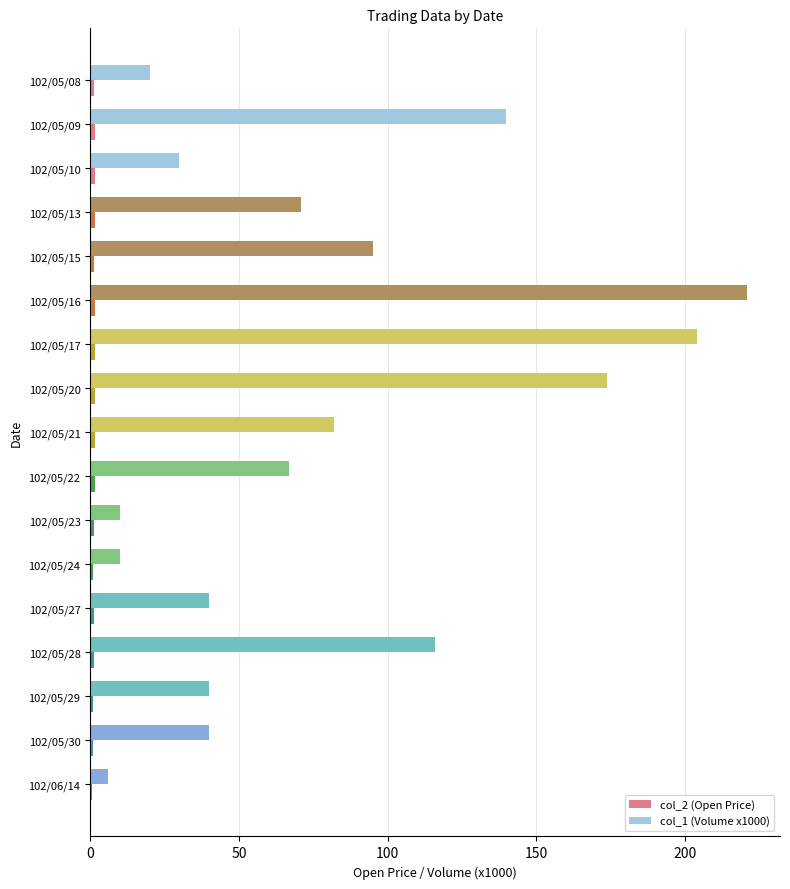

What is the sum of all col_1 (Volume x1000) values?

1366.0